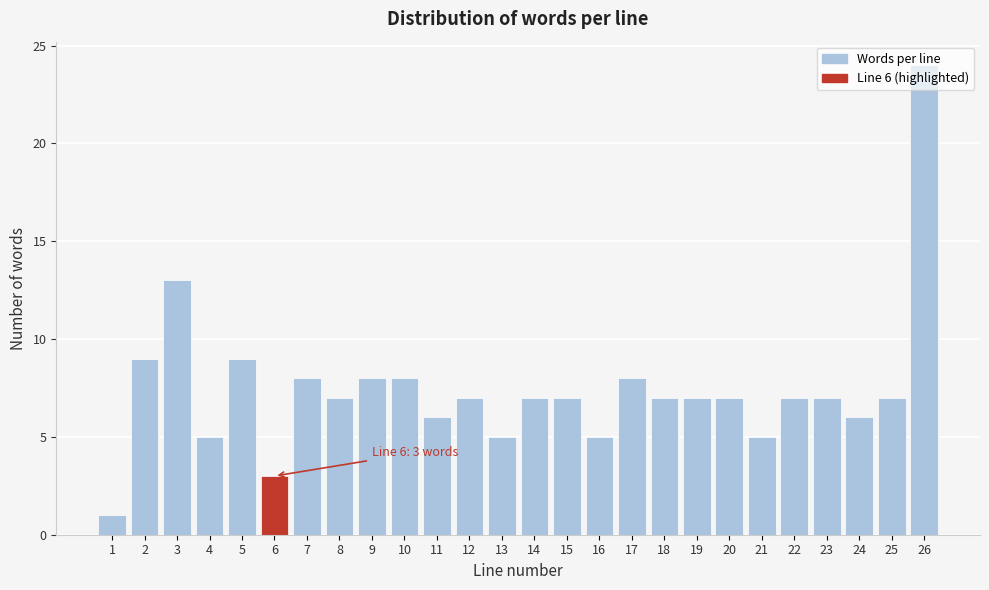

What is the sum of all values?

193